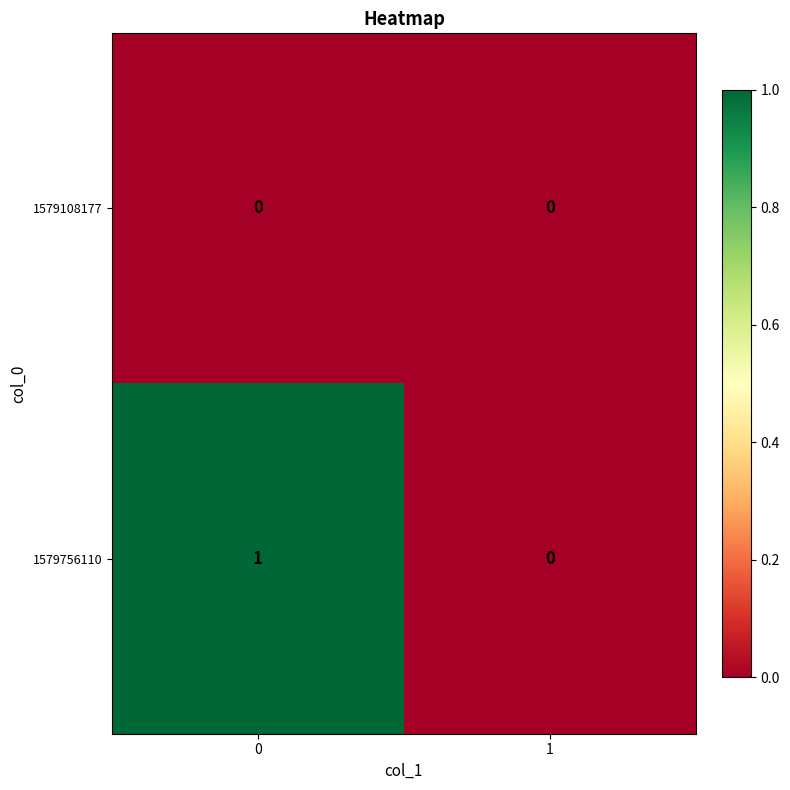

Which series has the largest total across all categories?

1579756110